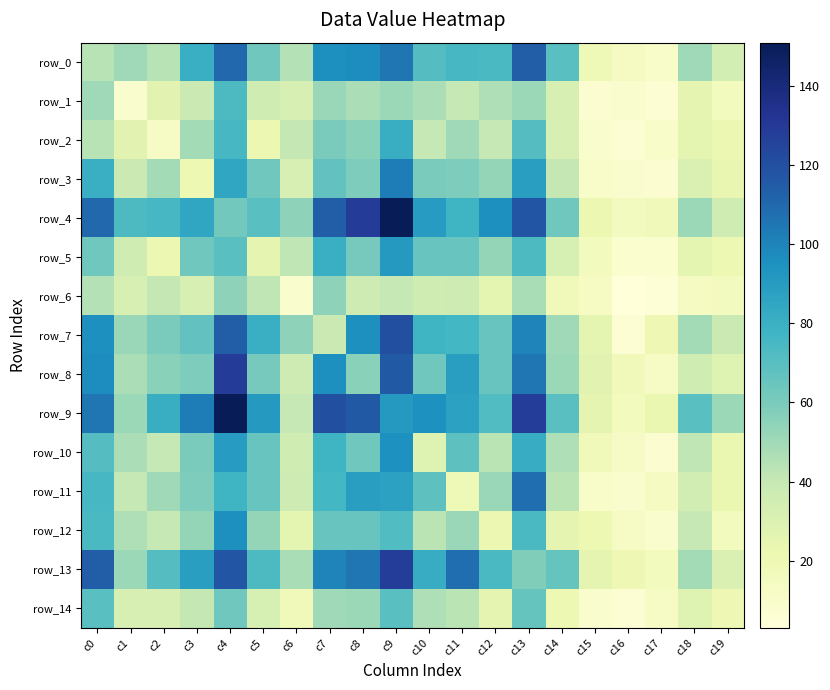

At c19, list the series in order from smallest to largest.

row_6, row_1, row_12, row_14, row_5, row_2, row_10, row_11, row_3, row_8, row_13, row_0, row_4, row_7, row_9